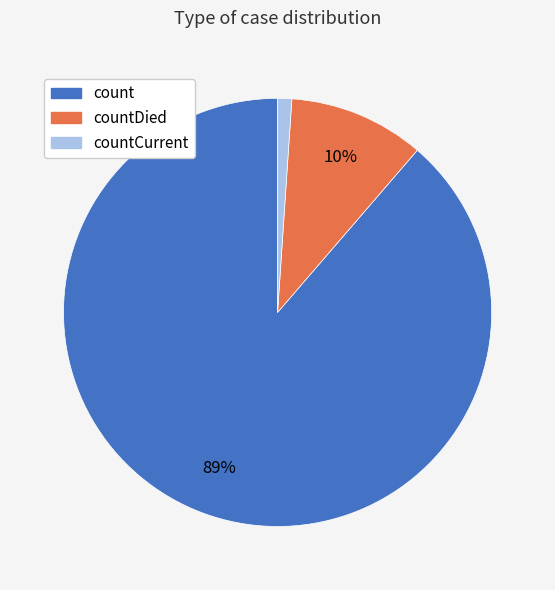

Which has a higher value, countCurrent or countDied?

countDied